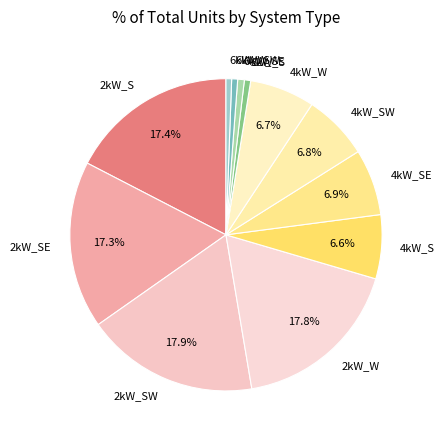

True or false: 4kW_SE accounts for 14% of the total.

False